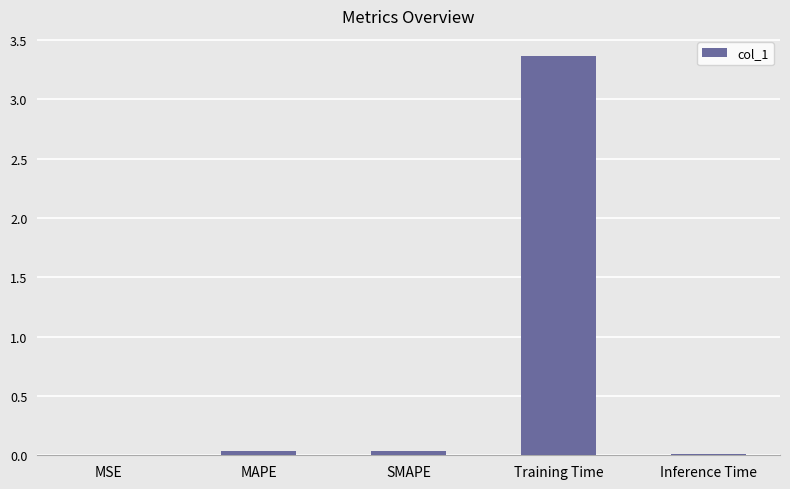

Which category has the highest value across all series?

Training Time